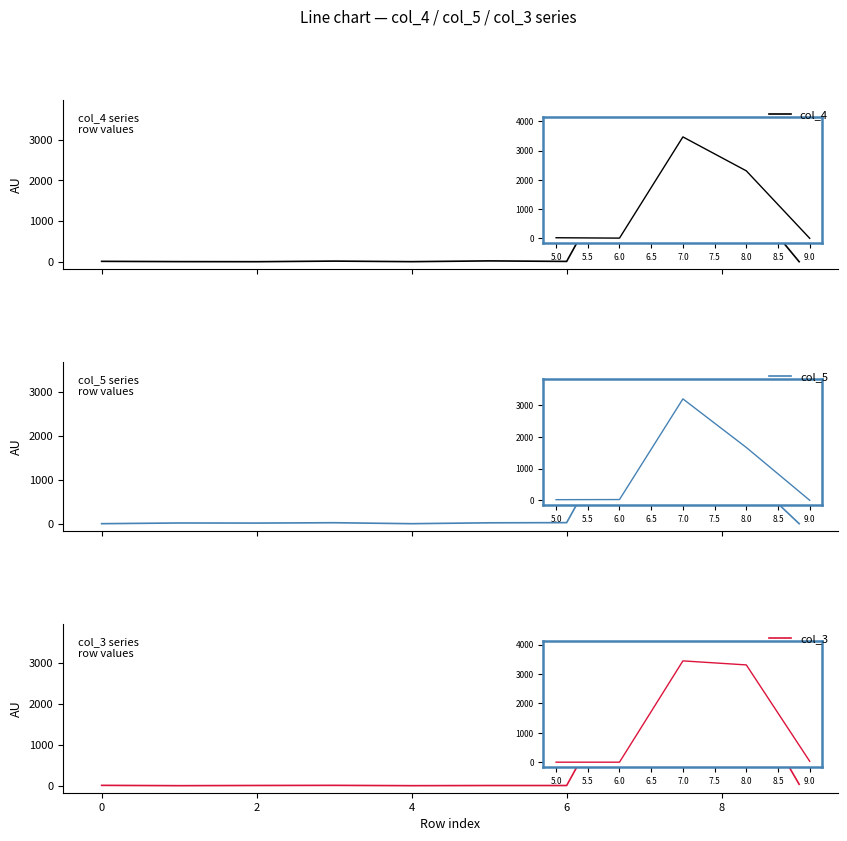

True or false: col_4 and col_5 intersect in this chart.

True